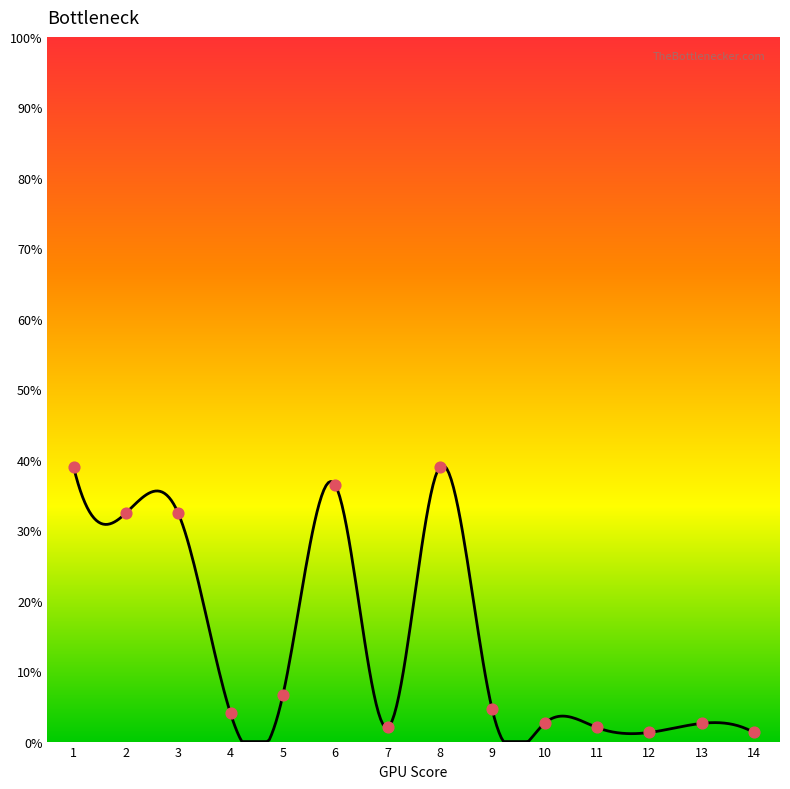

What is the change in value from 2 to 7?

-30.4